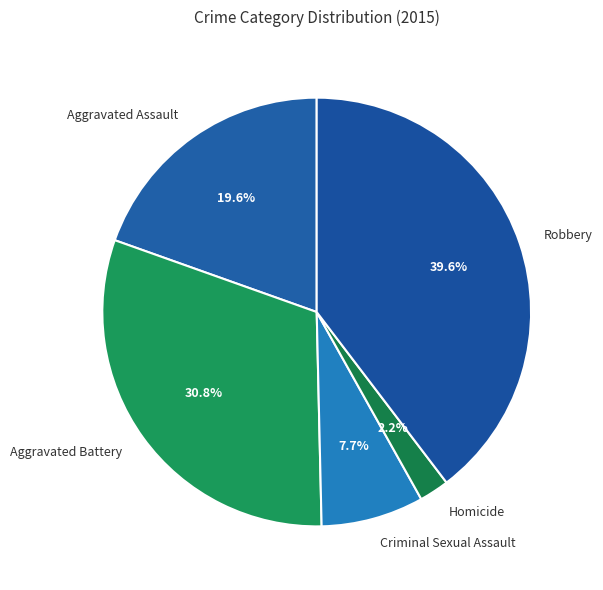

Rank the categories by value from lowest to highest.

Homicide, Criminal Sexual Assault, Aggravated Assault, Aggravated Battery, Robbery